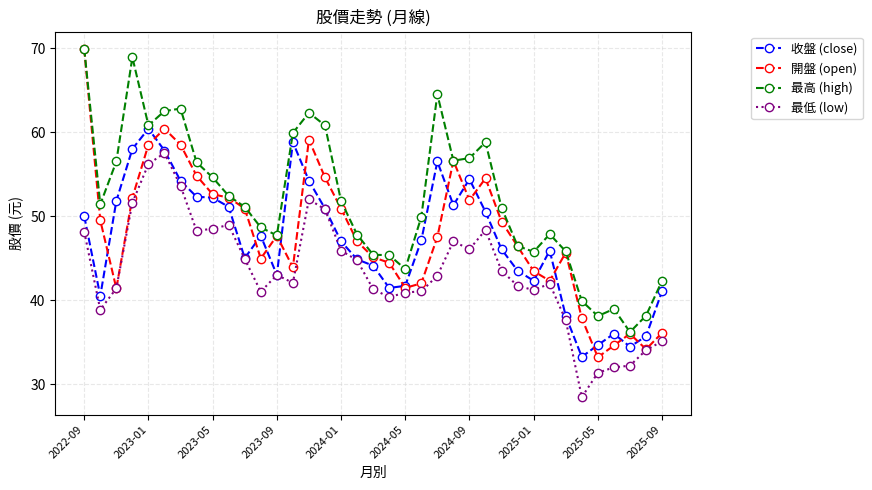

Which series has the largest total across all categories?

最高 (high)